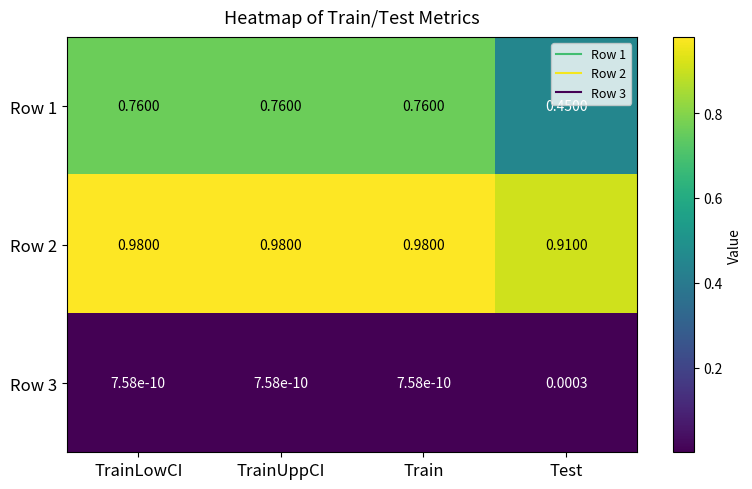

At TrainLowCI, list the series in order from smallest to largest.

Row 3, Row 1, Row 2